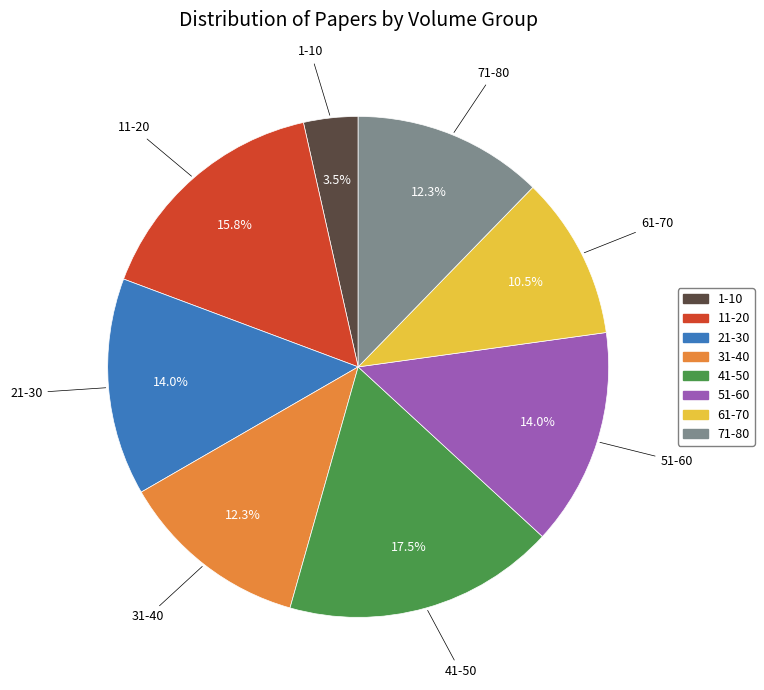

Does any single category account for the majority?

No